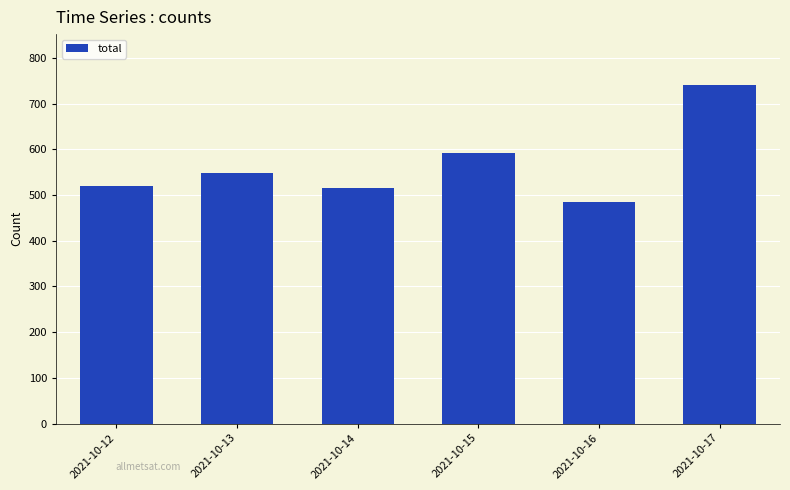

Reading left to right, what are all the values shown in this chart?

2021-10-12=520	2021-10-13=548	2021-10-14=515	2021-10-15=592	2021-10-16=484	2021-10-17=741